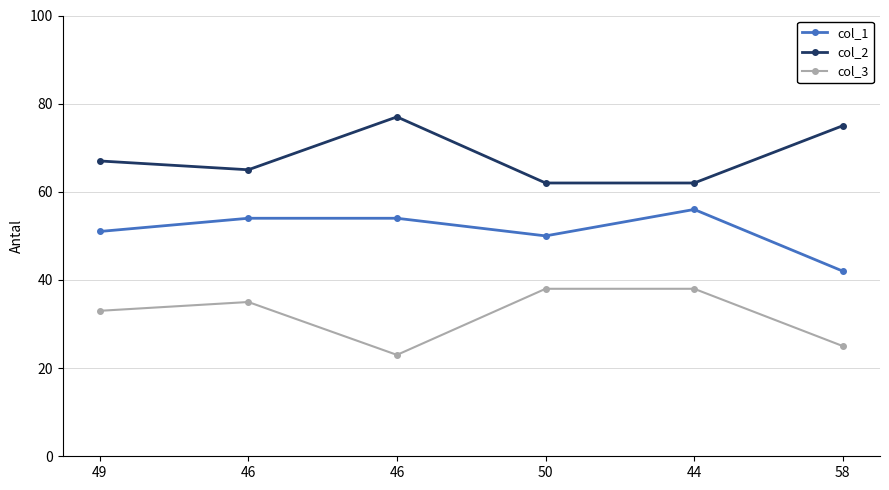

What is the difference between the maximum and minimum values in the col_2 series?

15